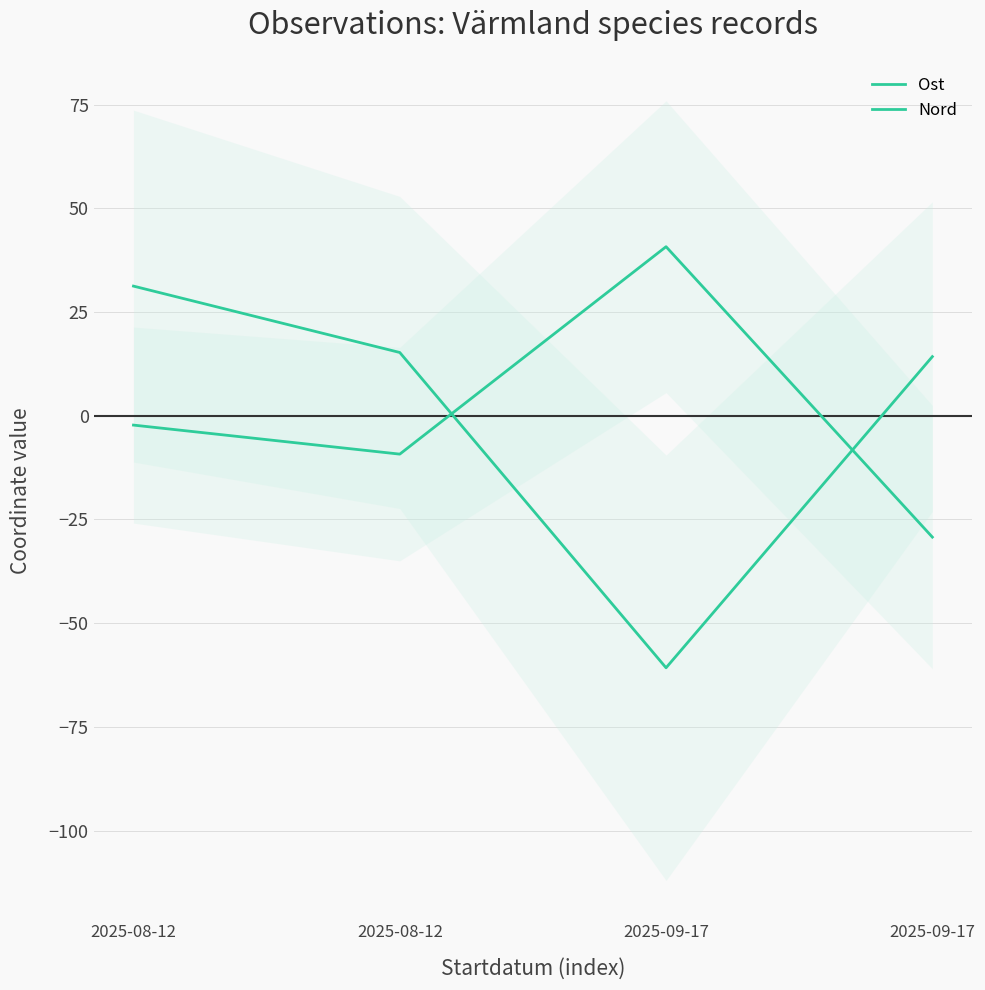

How many lines are shown in the chart?

2